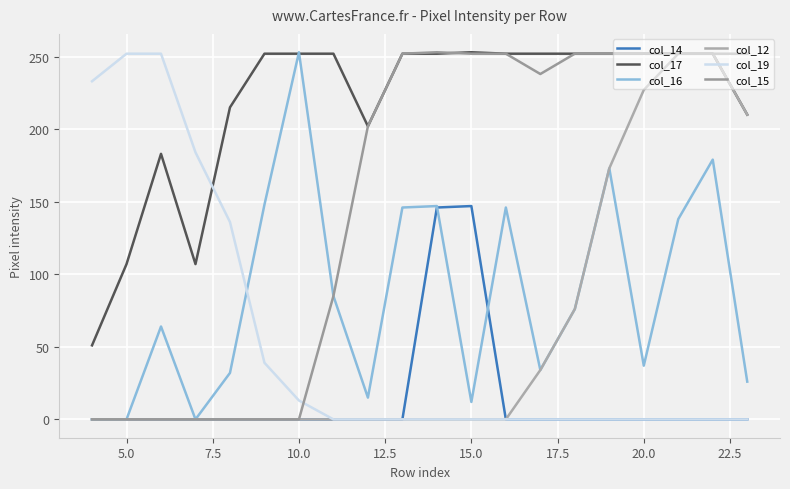

What is the average value of the col_12 series?

61